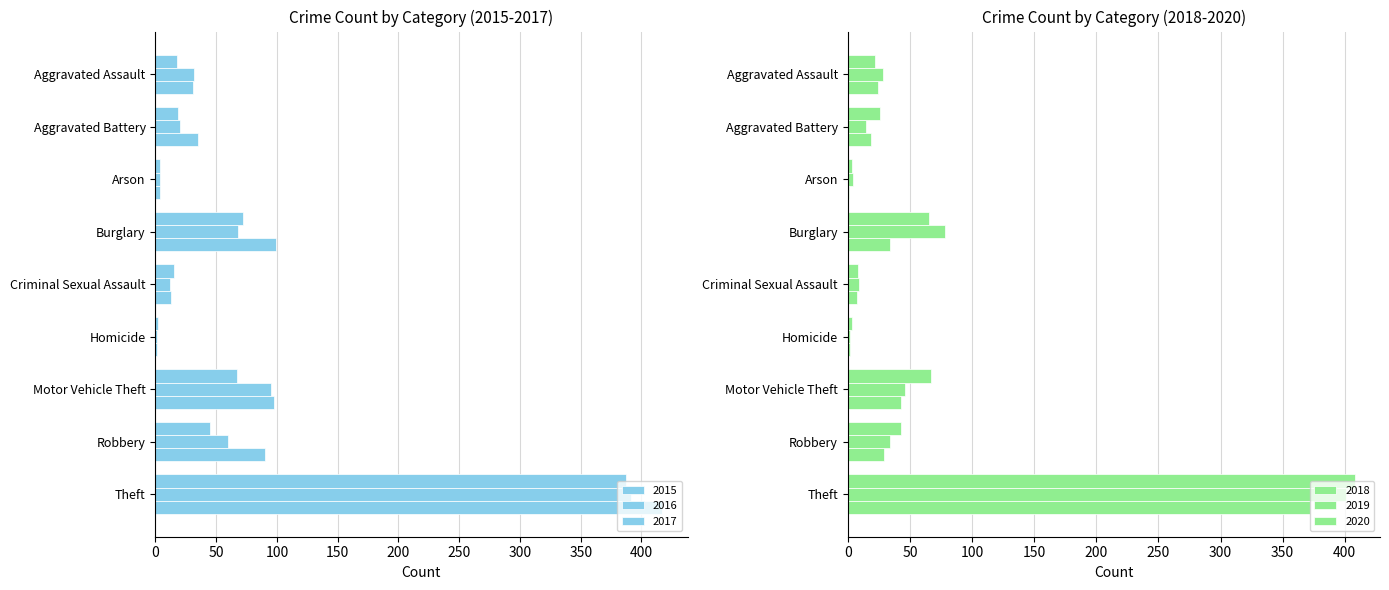

Reading right to left, list all the values displayed in this chart.

2015: 387	45	67	2	15	72	4	19	18
2016: 391	60	95	1	12	68	4	20	32
2017: 417	90	98	1	13	99	4	35	31
2018: 408	43	67	3	8	65	3	26	22
2019: 401	34	46	2	9	78	4	15	28
2020: 372	29	43	2	7	34	1	19	24